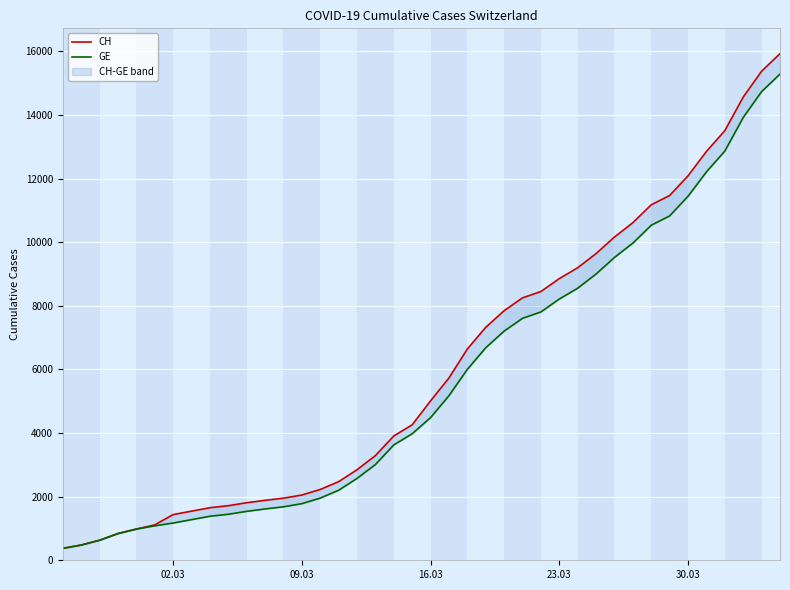

What is the smallest value displayed?

375